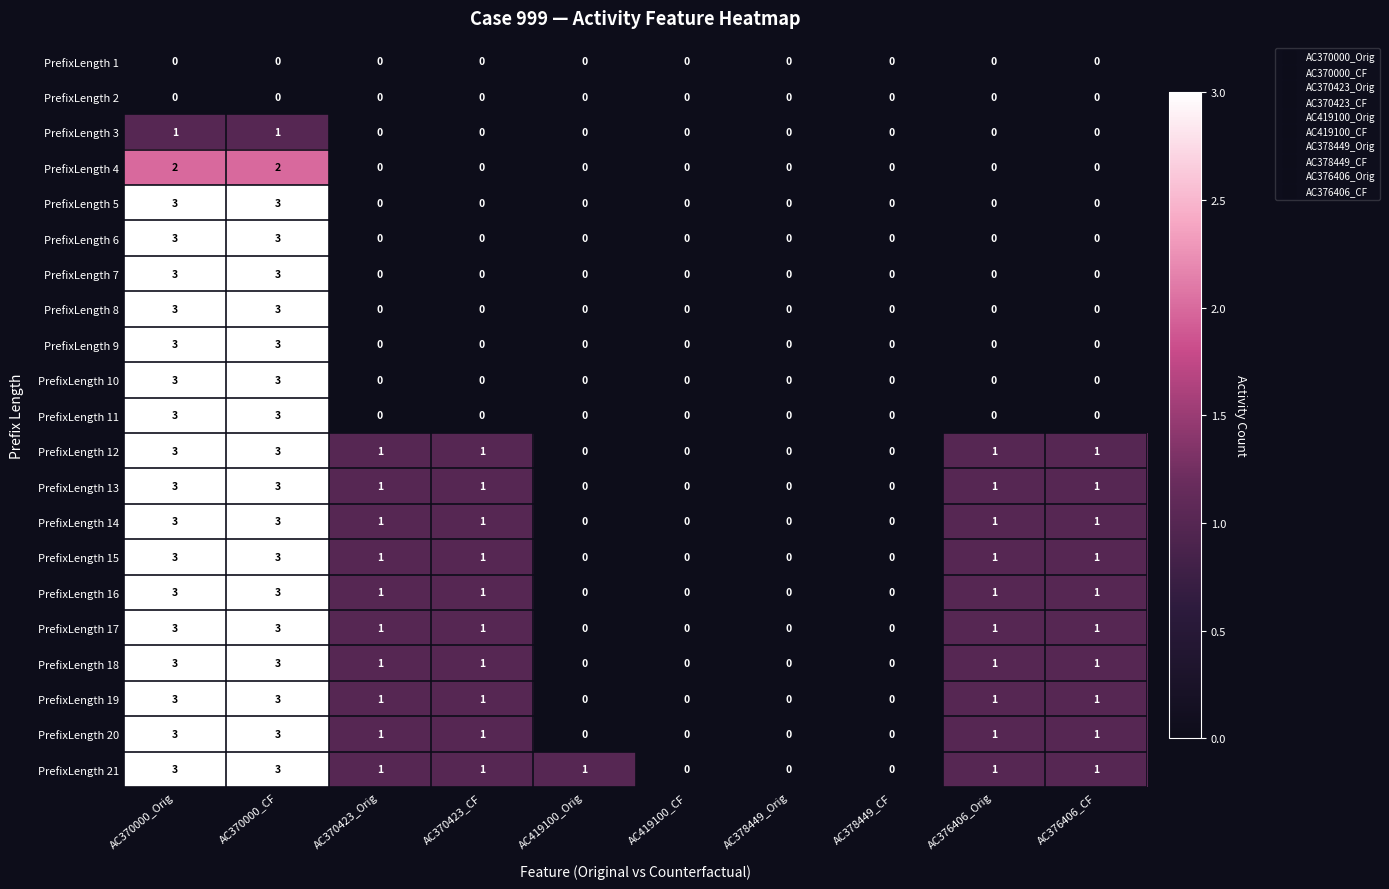

What is the maximum value shown in the chart?

3